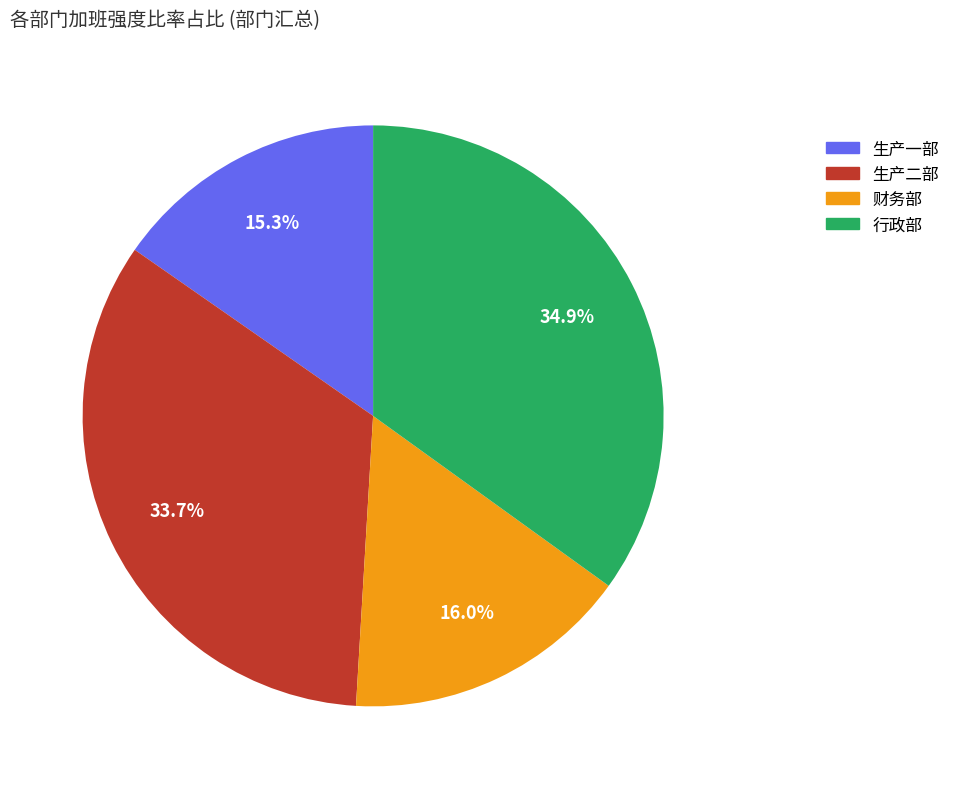

Does 生产一部 represent more than half of the total?

No